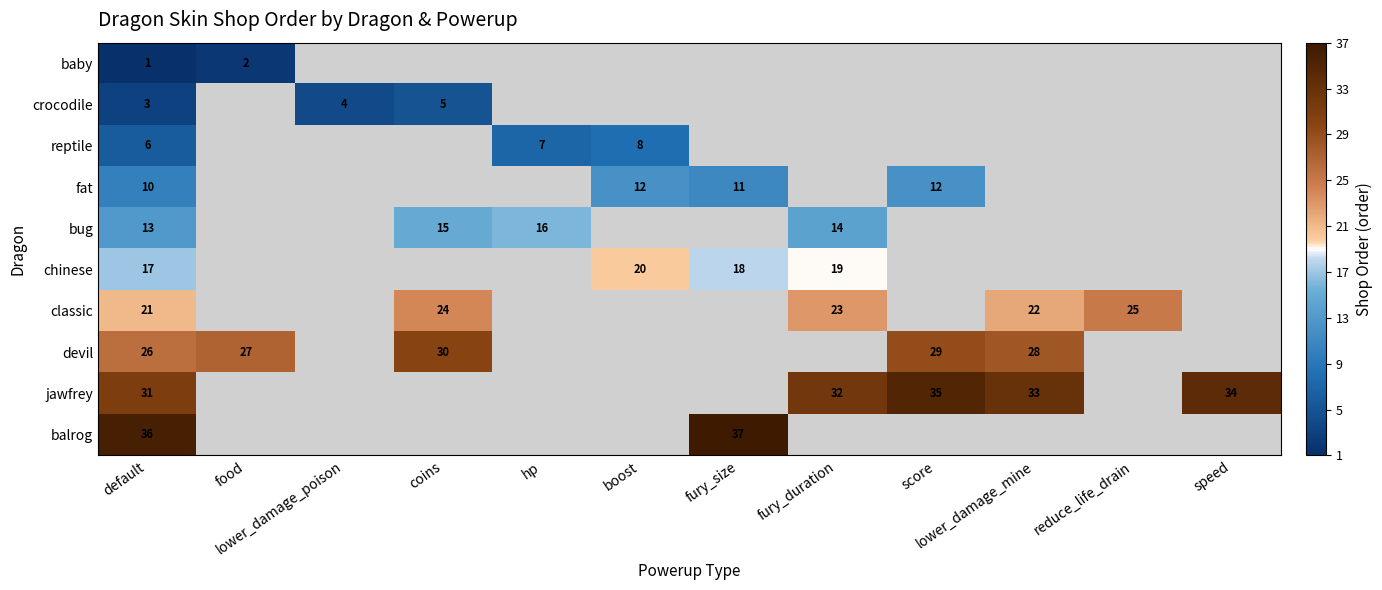

Which has a higher value, hp or fury_size?

fury_size